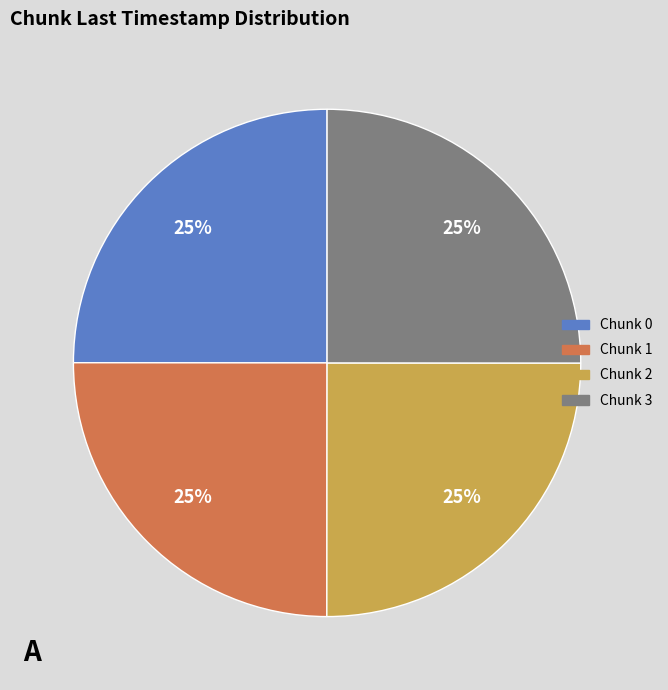

Is it true that Chunk 2 is 36% of the pie?

False